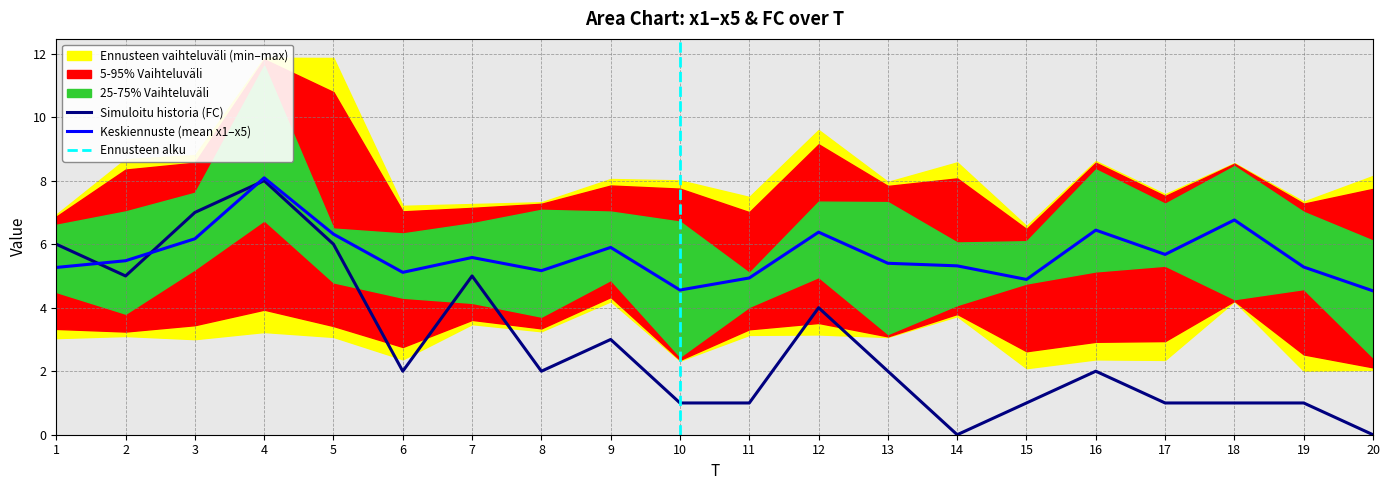

The Simuloitu historia (FC) series shows 1.0 at 18. True or false?

True